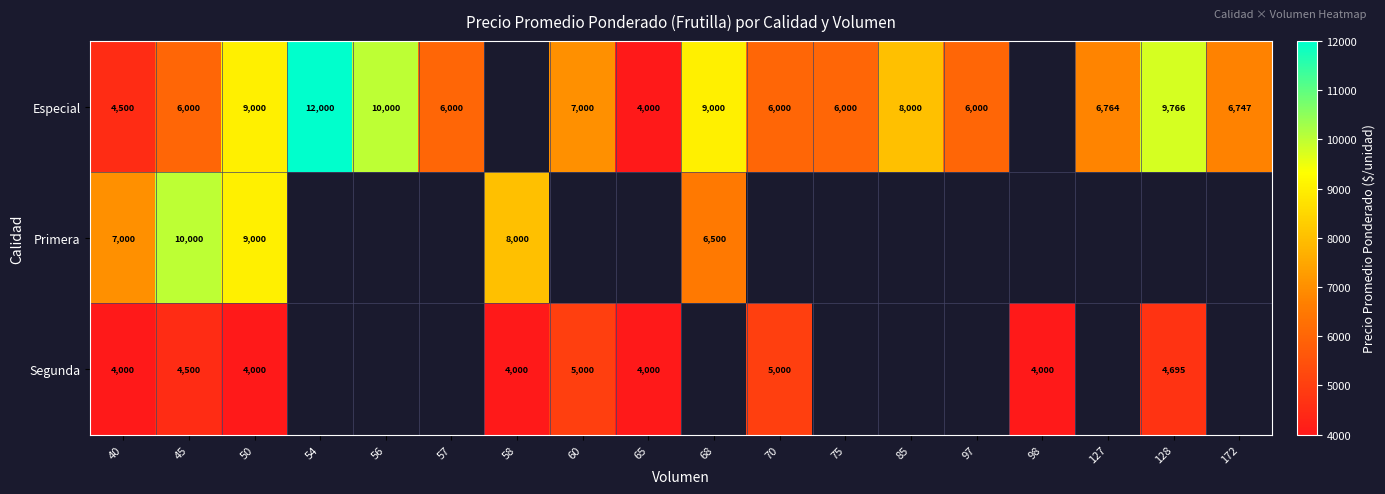

The Especial series shows 3968 at 85. True or false?

False